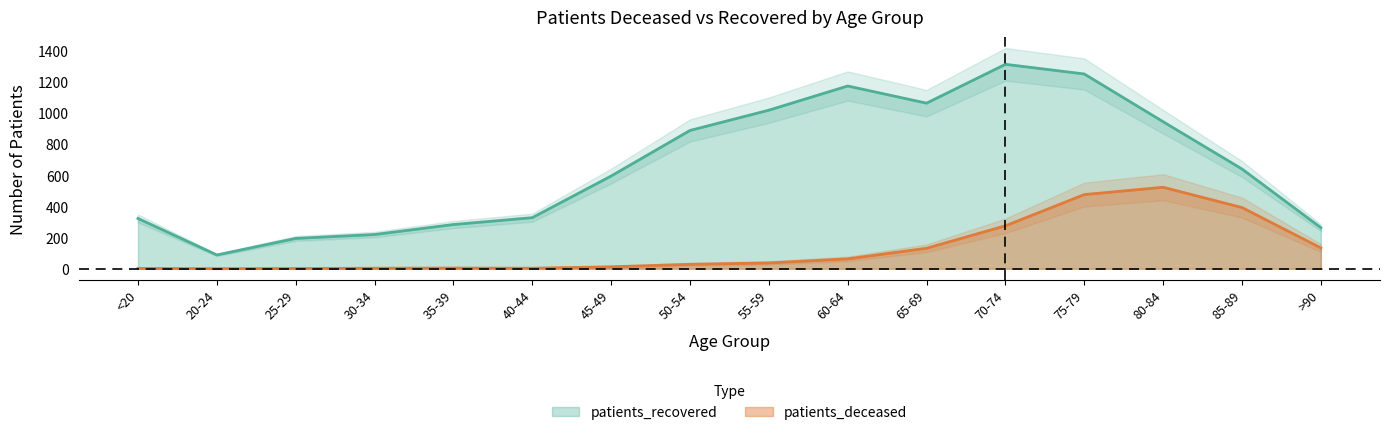

What is the average value of the patients_deceased series?

130